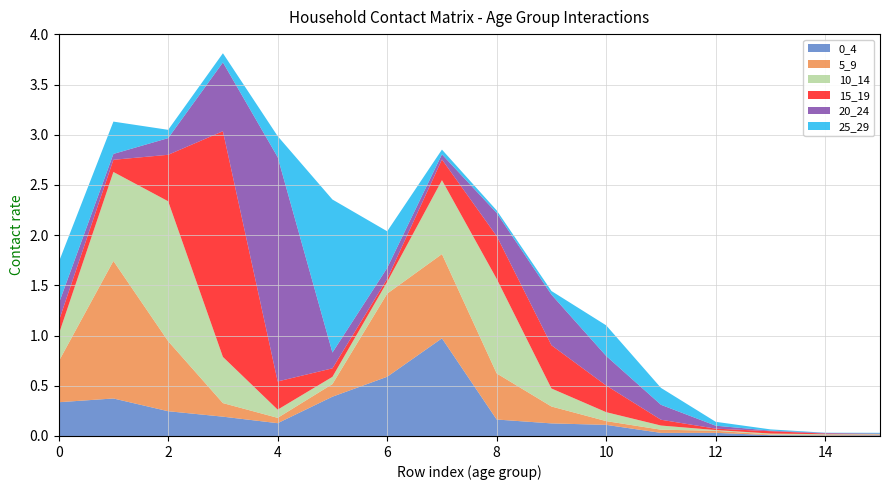

Reading right to left, transcribe all the data shown in this chart.

0_4: 15=0.0	14=0.0	13=0.0	12=0.0	11=0.0	10=0.1	9=0.1	8=0.2	7=1.0	6=0.6	5=0.4	4=0.1	3=0.2	2=0.2	1=0.4	0=0.3
5_9: 15=0.0	14=0.0	13=0.0	12=0.0	11=0.0	10=0.0	9=0.2	8=0.5	7=0.8	6=0.8	5=0.1	4=0.1	3=0.1	2=0.7	1=1.4	0=0.4
10_14: 15=0.0	14=0.0	13=0.0	12=0.0	11=0.0	10=0.1	9=0.2	8=0.9	7=0.7	6=0.1	5=0.1	4=0.1	3=0.5	2=1.4	1=0.9	0=0.3
15_19: 15=0.0	14=0.0	13=0.0	12=0.0	11=0.1	10=0.3	9=0.4	8=0.4	7=0.2	6=0.0	5=0.1	4=0.3	3=2.2	2=0.5	1=0.1	0=0.1
20_24: 15=0.0	14=0.0	13=0.0	12=0.0	11=0.1	10=0.3	9=0.5	8=0.2	7=0.1	6=0.1	5=0.2	4=2.2	3=0.7	2=0.2	1=0.1	0=0.2
25_29: 15=0.0	14=0.0	13=0.0	12=0.0	11=0.2	10=0.3	9=0.0	8=0.0	7=0.0	6=0.4	5=1.5	4=0.2	3=0.1	2=0.1	1=0.3	0=0.4